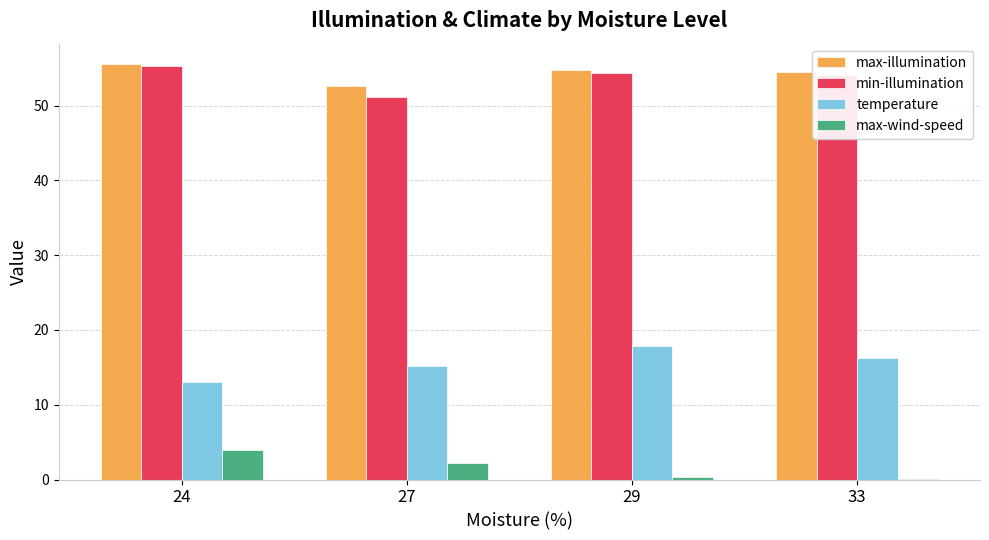

Is the value of max-wind-speed at 27 greater than the value of min-illumination at 33?

No